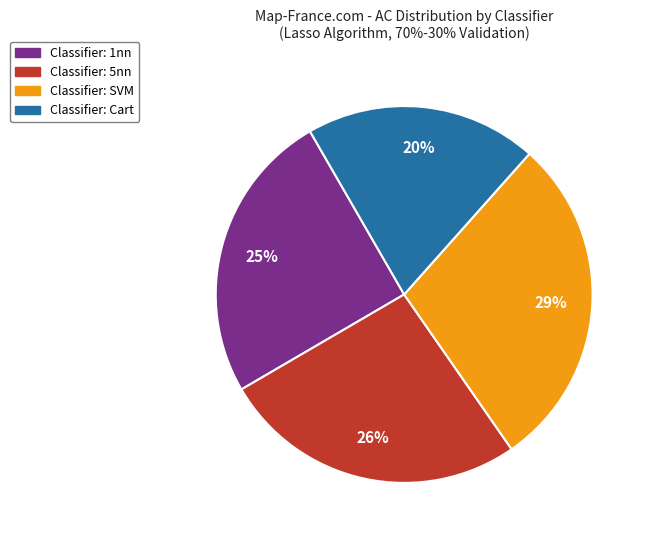

Is there any slice that represents more than half of the pie?

No